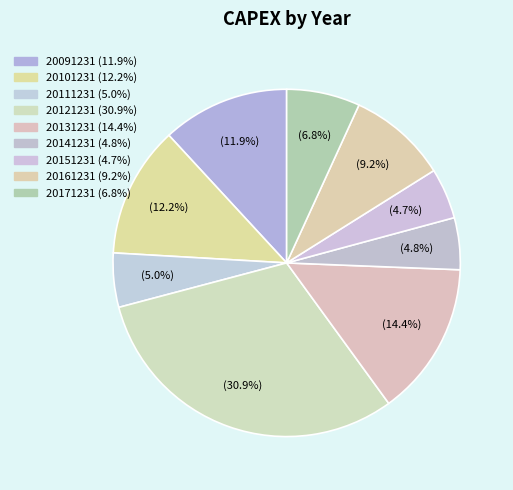

Does 20161231 account for over 50% of the chart?

No